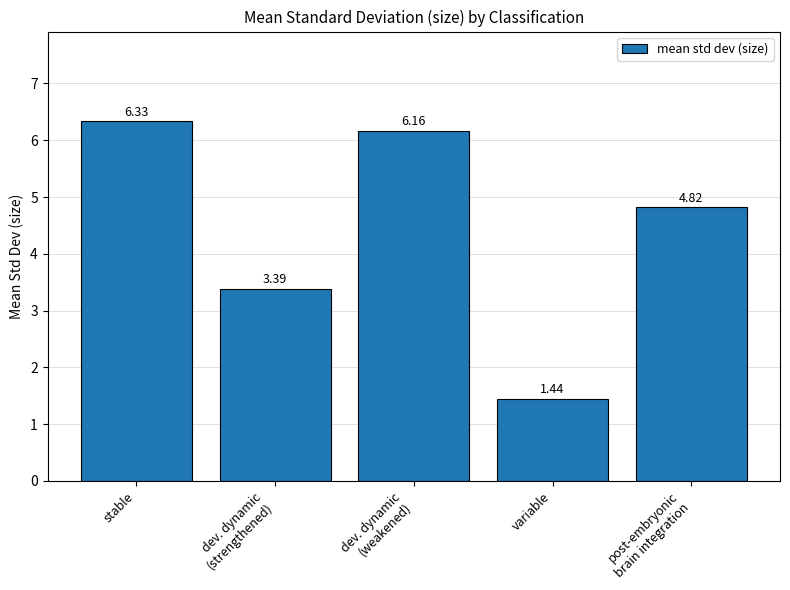

At which category does the chart reach its peak across all series?

stable